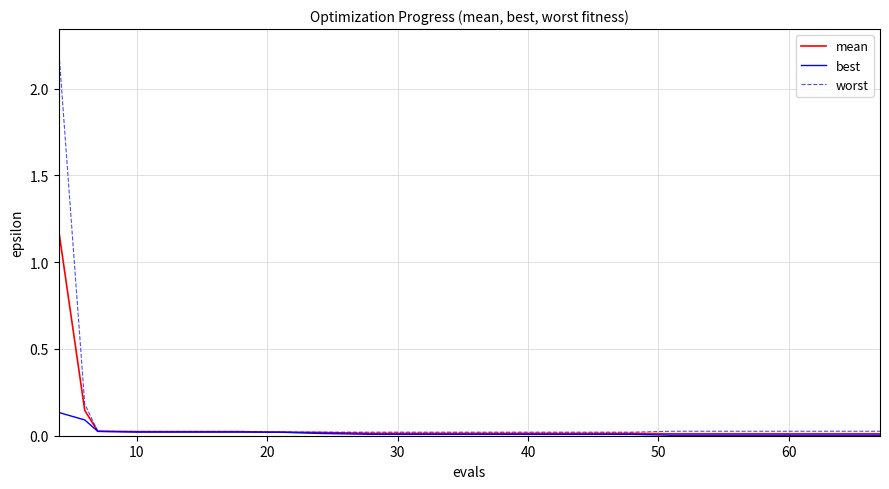

Which series has the largest range (max minus min)?

worst